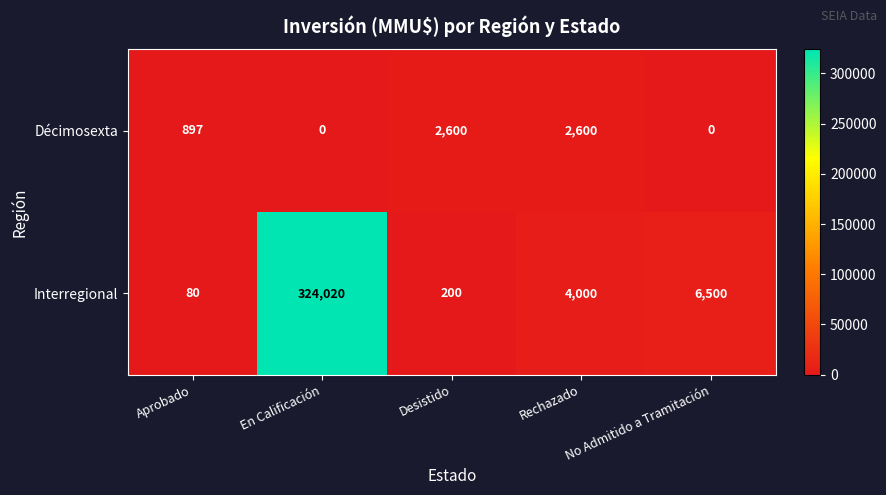

Rank the series by their maximum value, from lowest to highest.

Décimosexta, Interregional